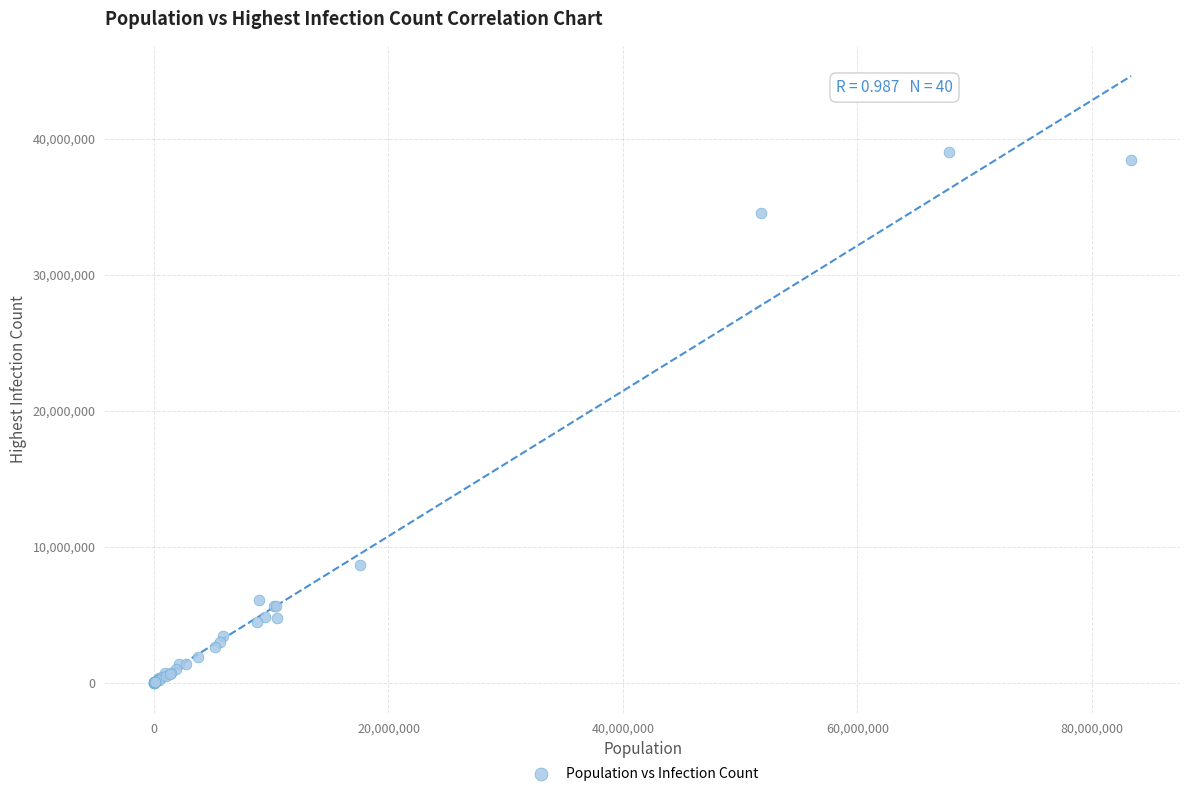

What Y value in the scatter plot is closest to 19499282?

8636638